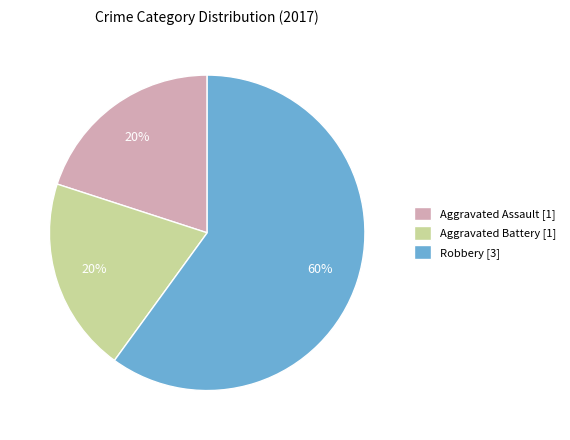

Is there a majority slice in this chart?

Yes